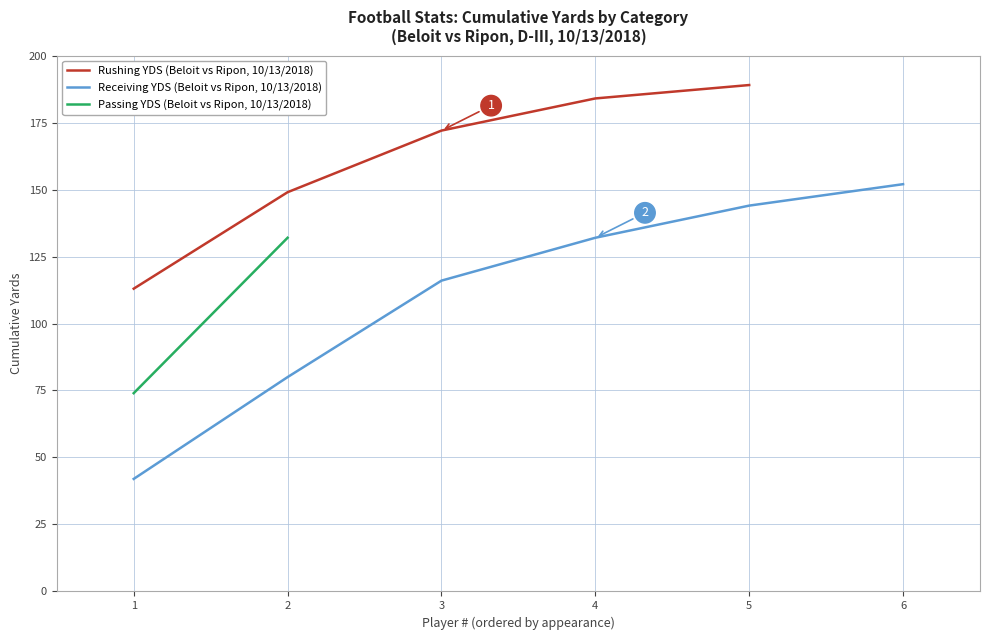

Which category has the highest value in the Rushing YDS (Beloit vs Ripon, 10/13/2018) series?

5